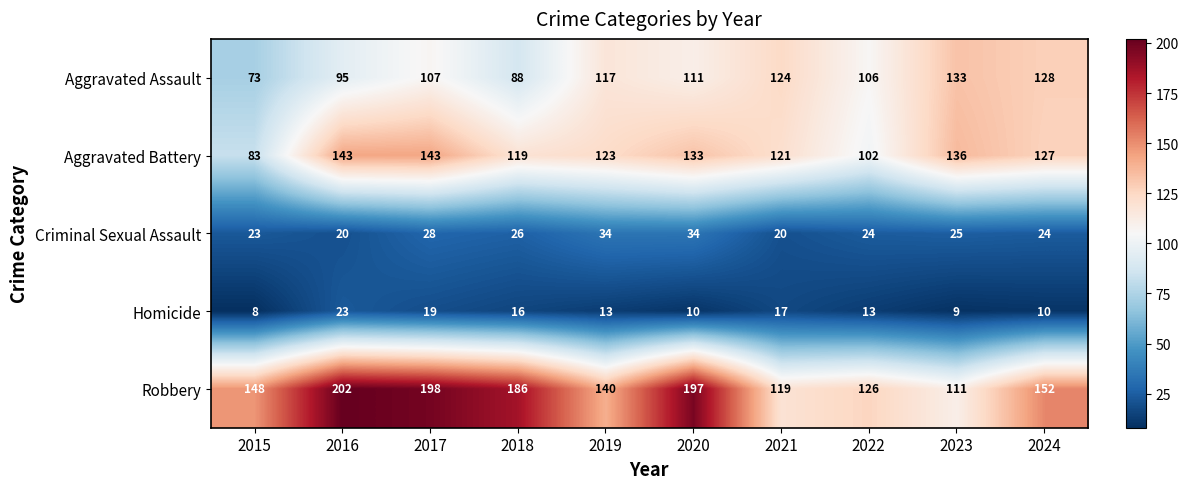

At which label does Aggravated Battery first exceed 127?

2016